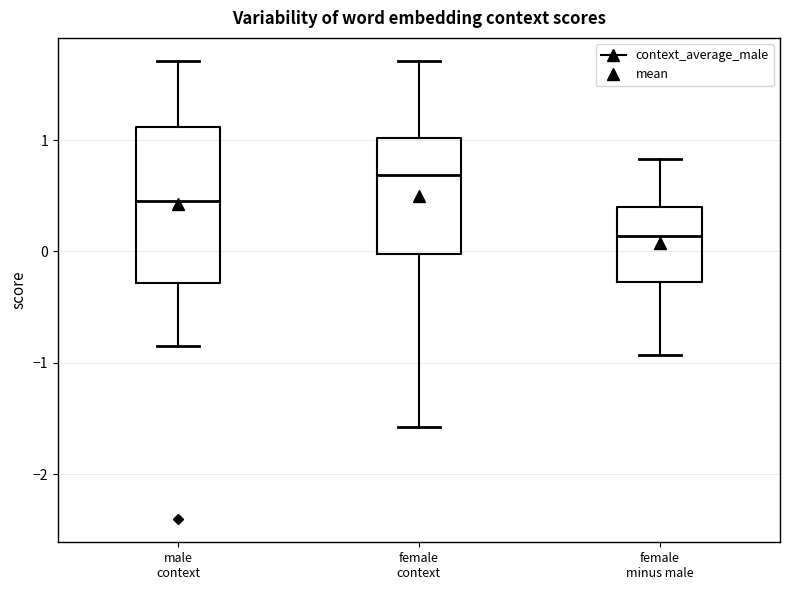

Reading left to right, read every box against the y-axis: the position of its median line, the range the box covers, and the ends of its whiskers. The values are not printed on the chart, so give them approximately, as read against the axis.

male context: median 0.4, box -0.3 to 1.1, whiskers -0.8 to 1.7
female context: median 0.7, box 0.0 to 1.0, whiskers -1.6 to 1.7
female minus male: median 0.1, box -0.3 to 0.4, whiskers -0.9 to 0.8